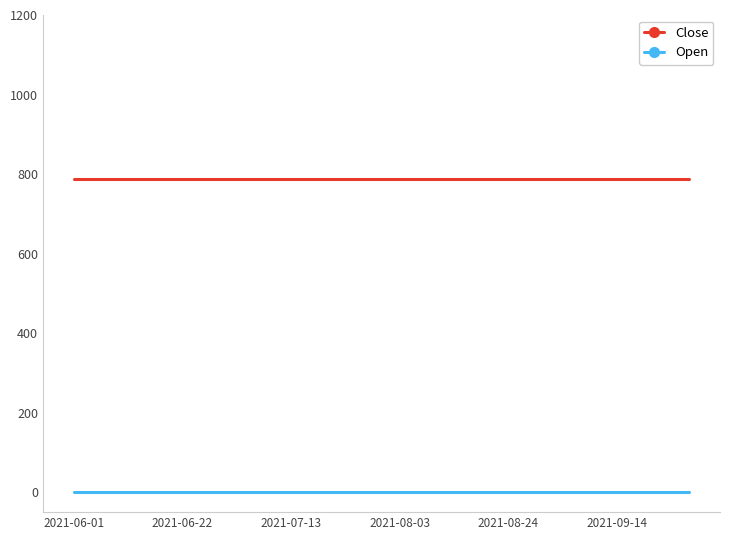

True or false: Close and Open intersect in this chart.

False